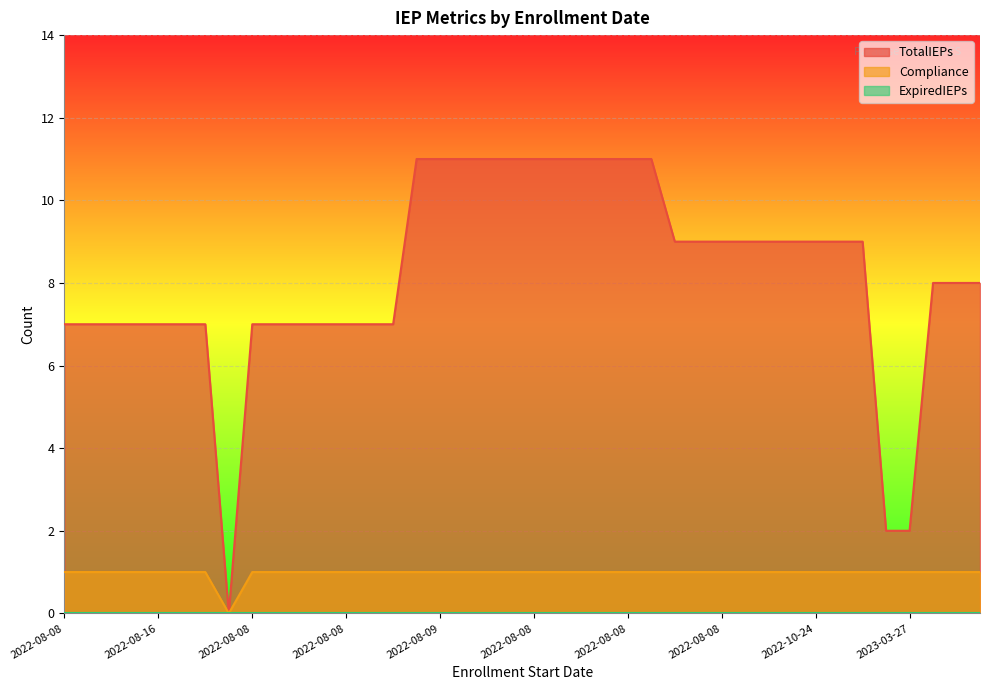

Rank the categories by Compliance value from lowest to highest.

2022-08-08, 2022-08-08, 2022-08-08, 2022-08-08, 2022-08-08, 2022-08-16, 2022-08-10, 2022-08-08, 2022-08-08, 2022-08-08, 2022-08-08, 2022-08-08, 2022-08-08, 2022-09-06, 2022-09-06, 2022-11-29, 2022-08-09, 2022-10-26, 2022-08-10, 2022-11-09, 2022-08-08, 2022-08-08, 2022-08-08, 2022-08-08, 2022-08-08, 2023-04-04, 2022-11-29, 2022-08-31, 2022-08-08, 2023-02-01, 2023-01-03, 2023-02-02, 2022-10-24, 2023-02-21, 2023-03-20, 2022-10-26, 2023-03-27, 2022-08-08, 2022-08-08, 2022-08-08